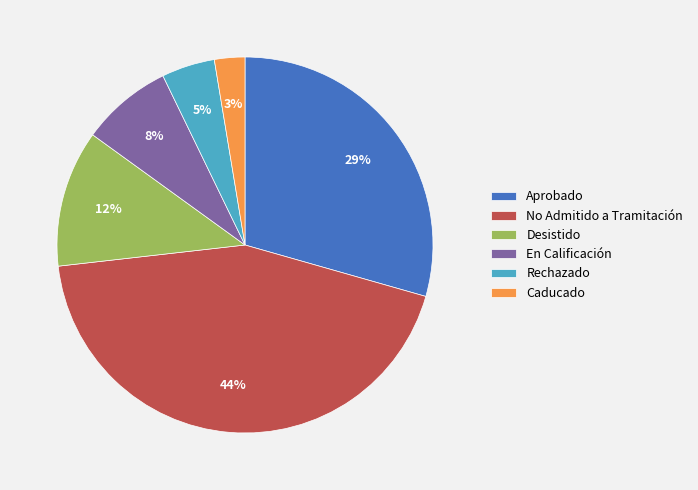

To the nearest percent, what is the average slice percentage?

17%